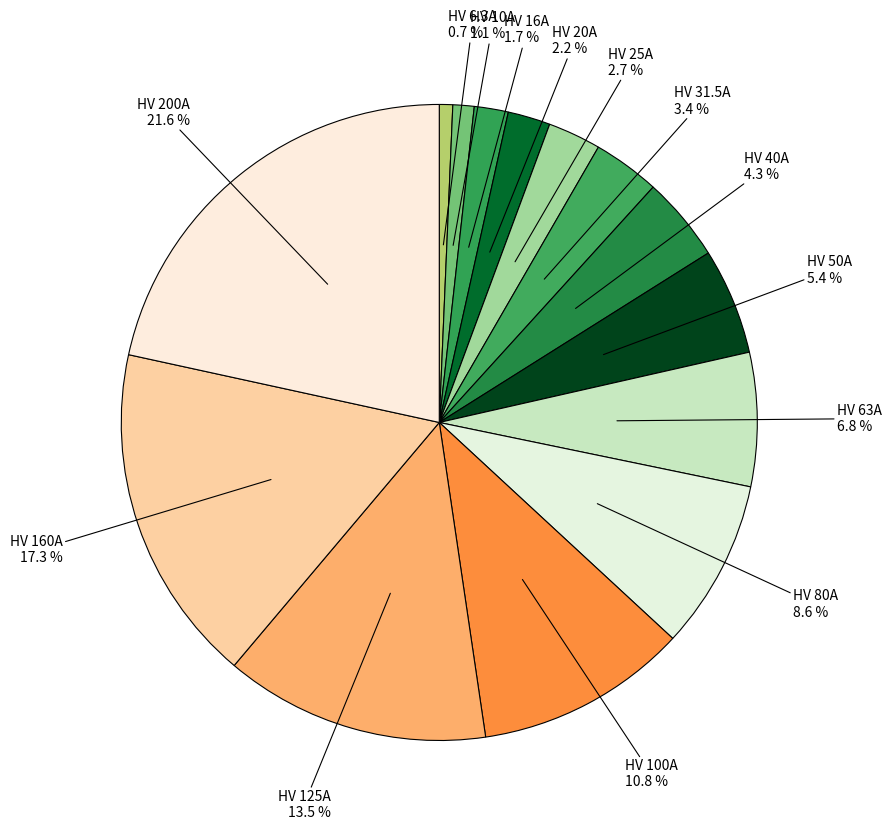

Count the number of slices in the pie.

14